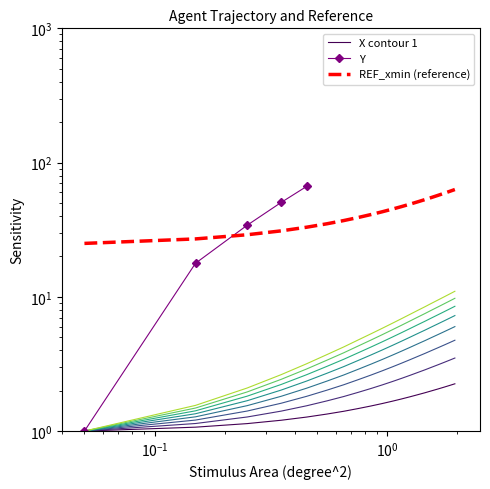

Which series changed the most between 34.3 and 34.7?

Y